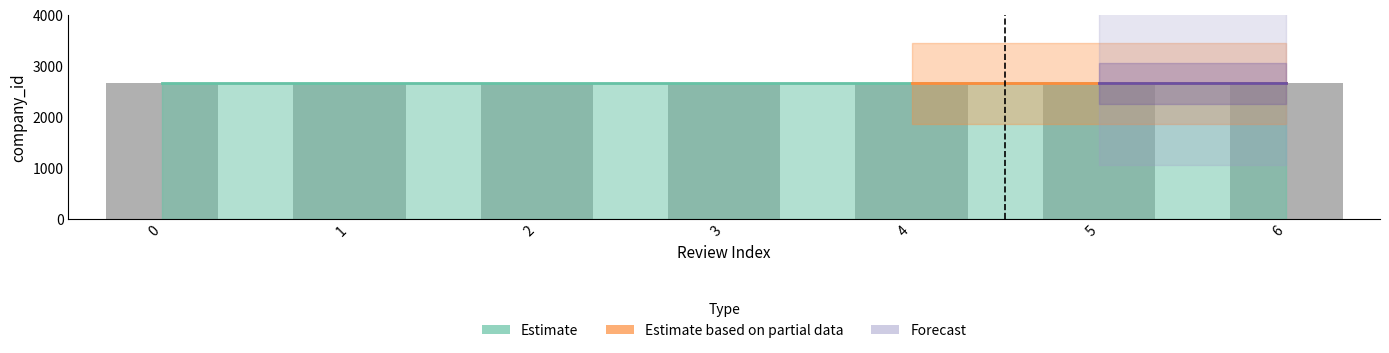

Reading left to right, what are all the values shown in this chart?

Estimate: 0=2655	1=2655	2=2655	3=2655	4=2655	5=2655	6=2655
Estimate based on partial data: 0=0	1=0	2=0	3=0	4=2655	5=2655	6=2655
Forecast: 0=0	1=0	2=0	3=0	4=0	5=2655	6=2655